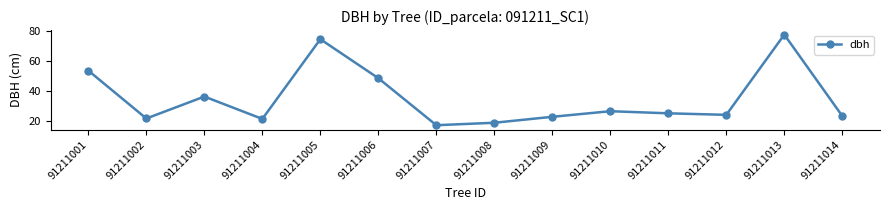

Count the number of categories in the chart.

14